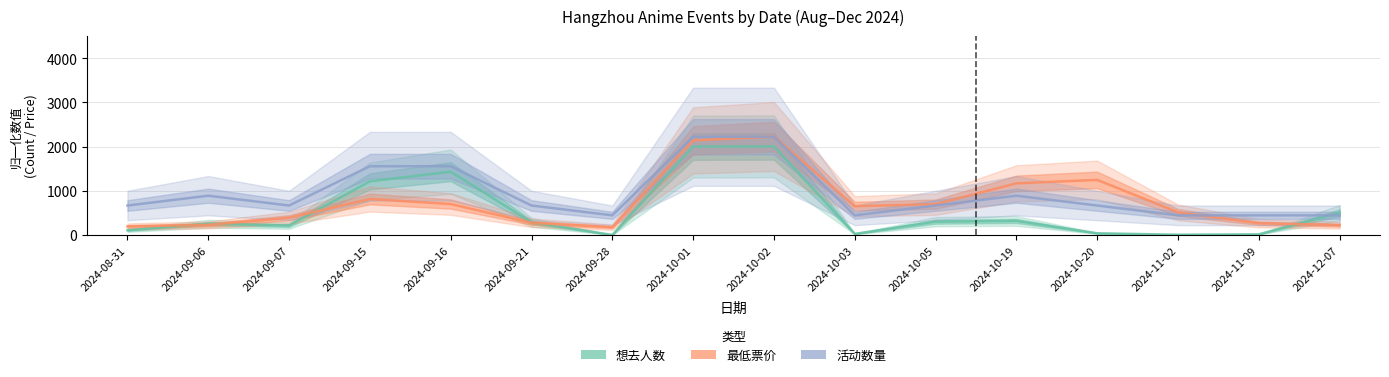

After their last crossing, which series has the higher values: 想去人数 (归一化) or 最低票价 (归一化)?

想去人数 (归一化)